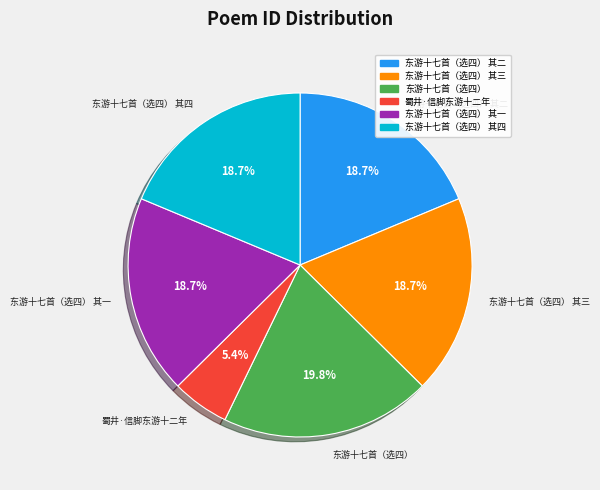

Is there a majority slice in this chart?

No